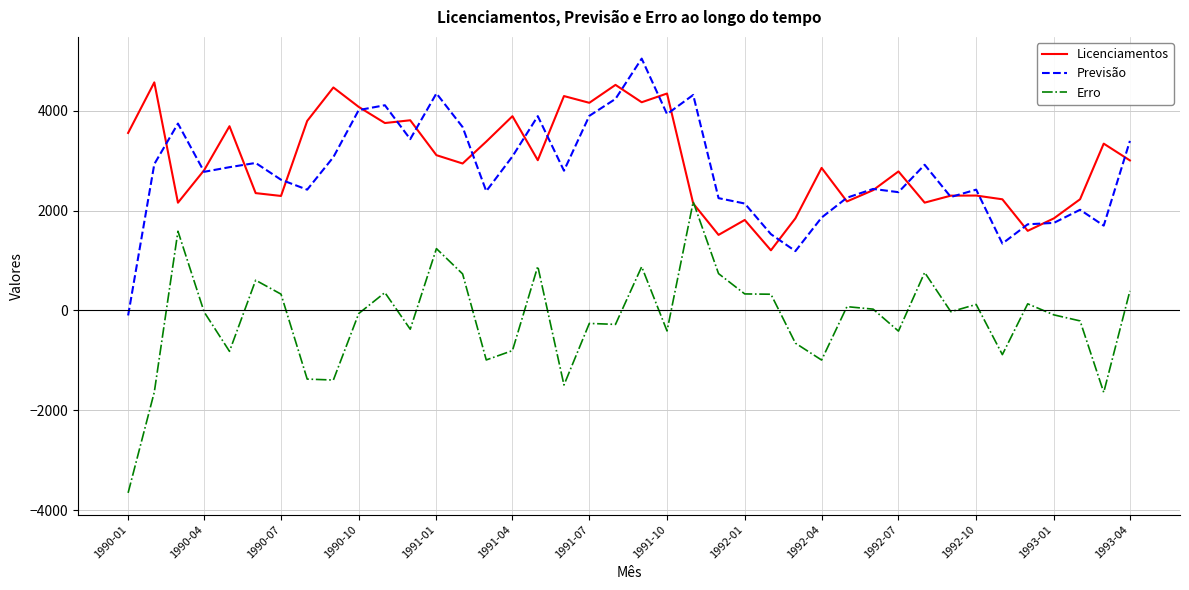

True or false: Erro and Previsão intersect in this chart.

False